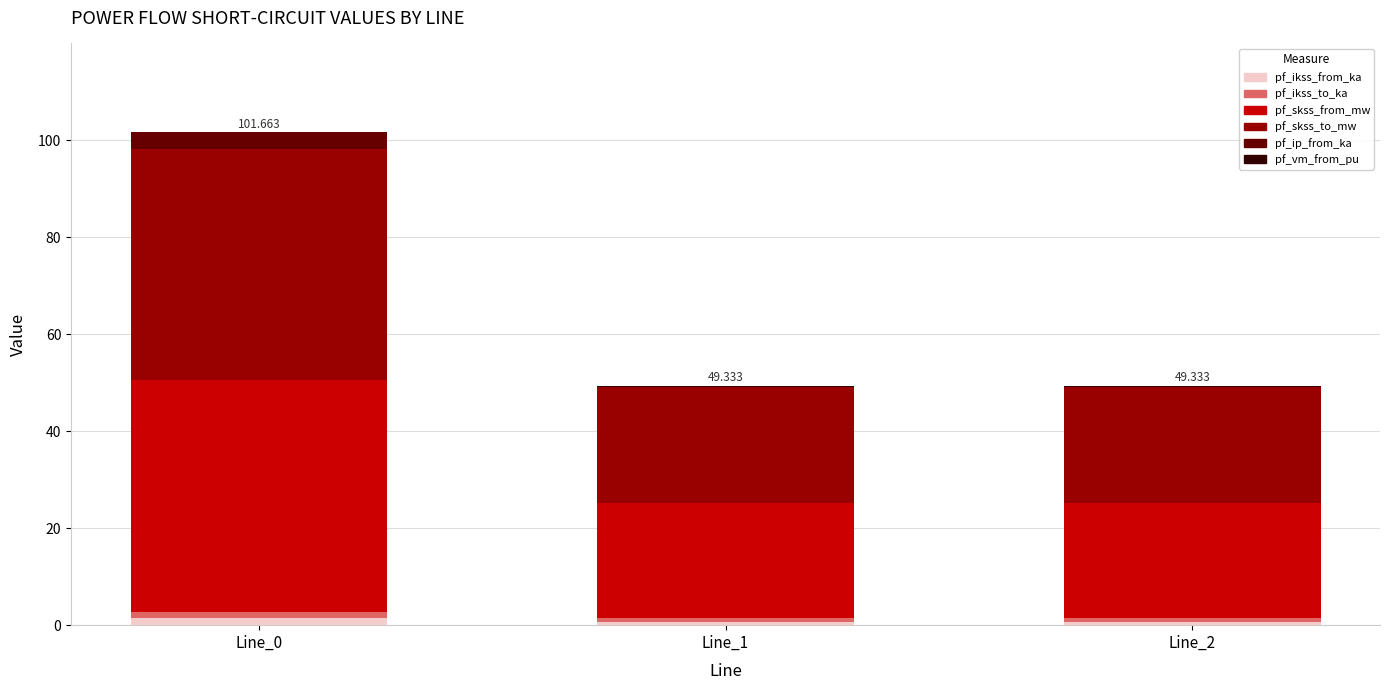

The pf_ip_from_ka series shows 0.0 at Line_2. True or false?

True